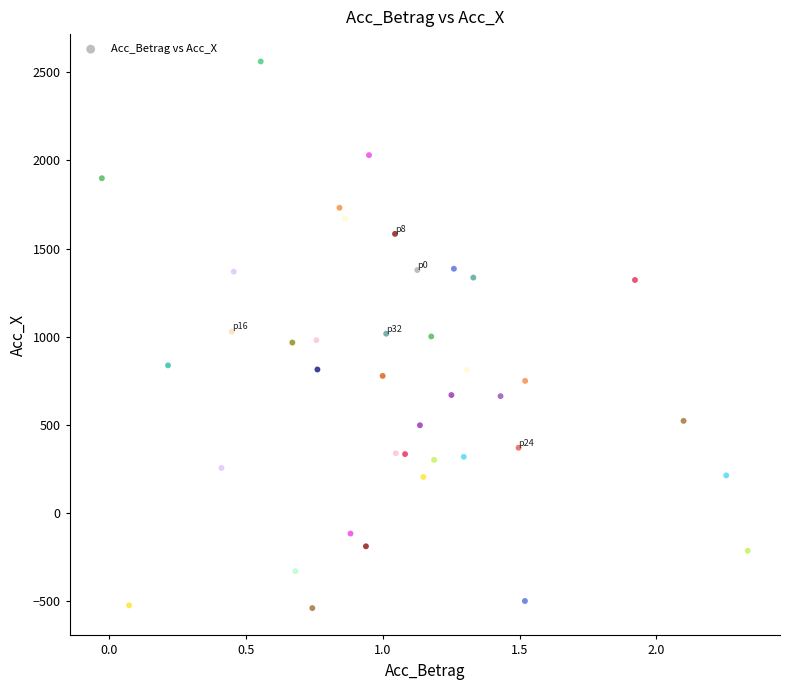

What is the range of Y values (max minus min)?

3099.9